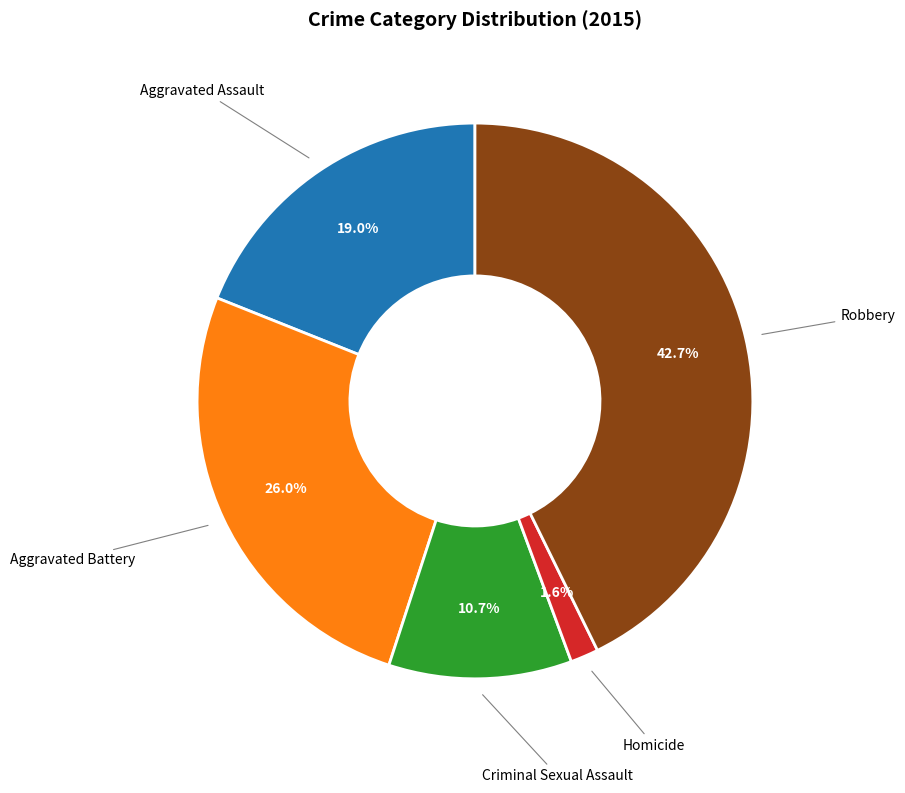

Does any single category account for the majority?

No